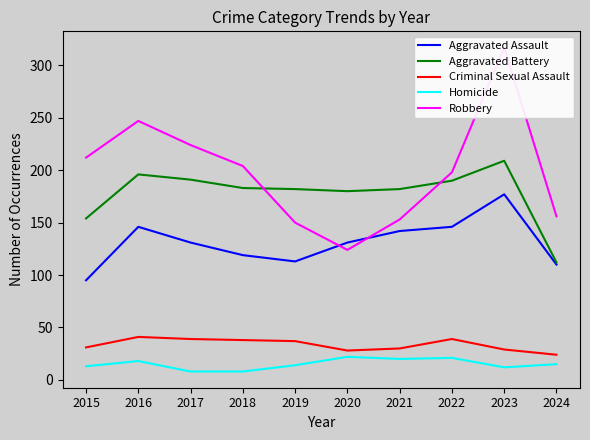

How many distinct data groups are displayed?

5